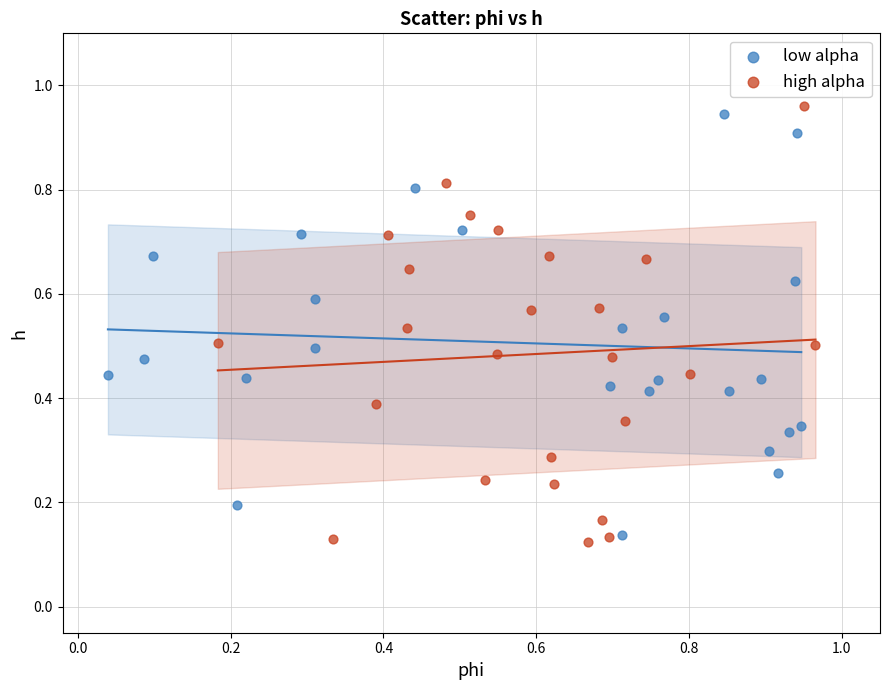

Which series reaches the minimum Y coordinate?

high alpha